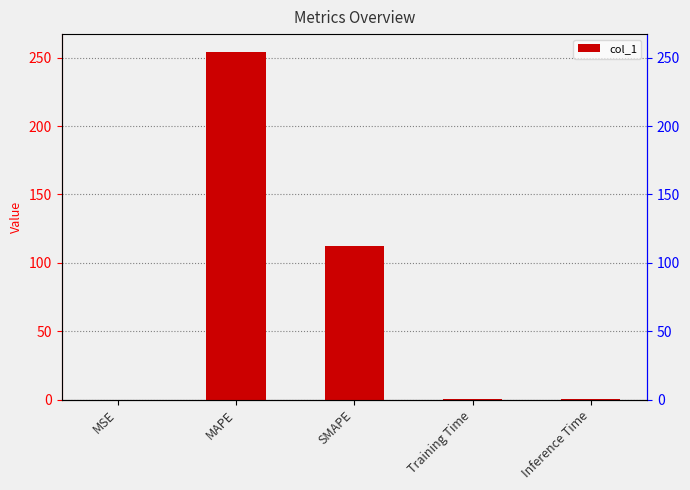

Read the value at Inference Time.

0.2